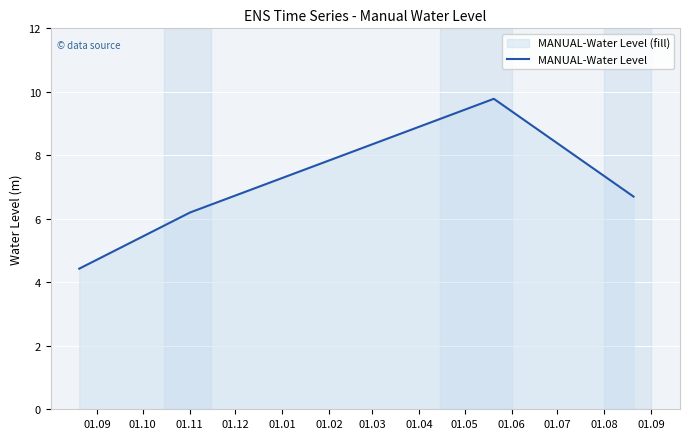

What is the minimum value shown in the chart?

4.4